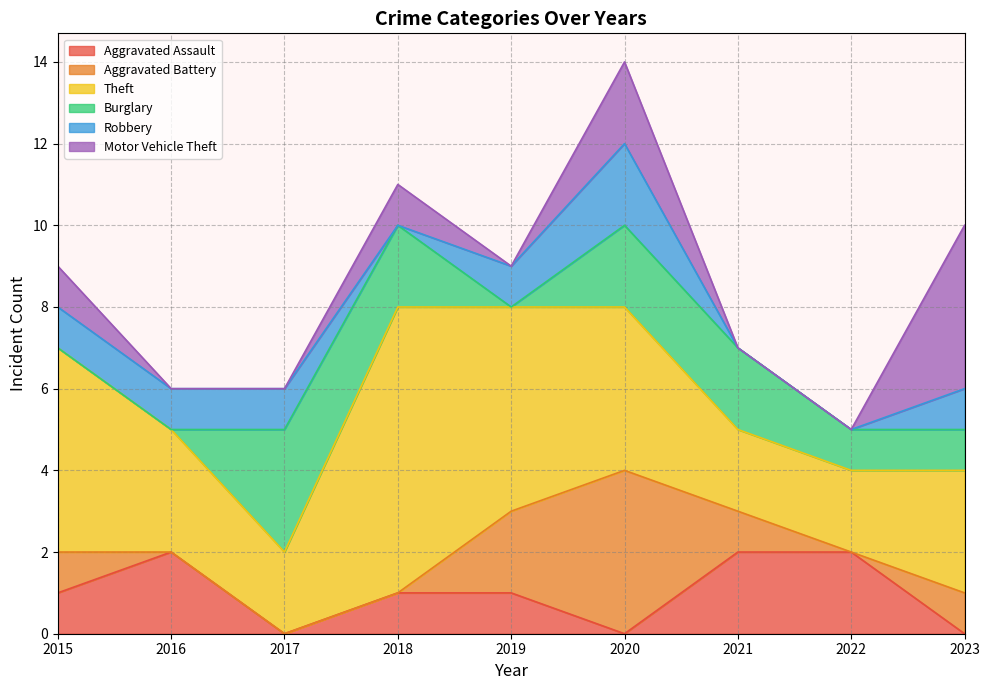

Which has a higher value, 2016 or 2020?

2016